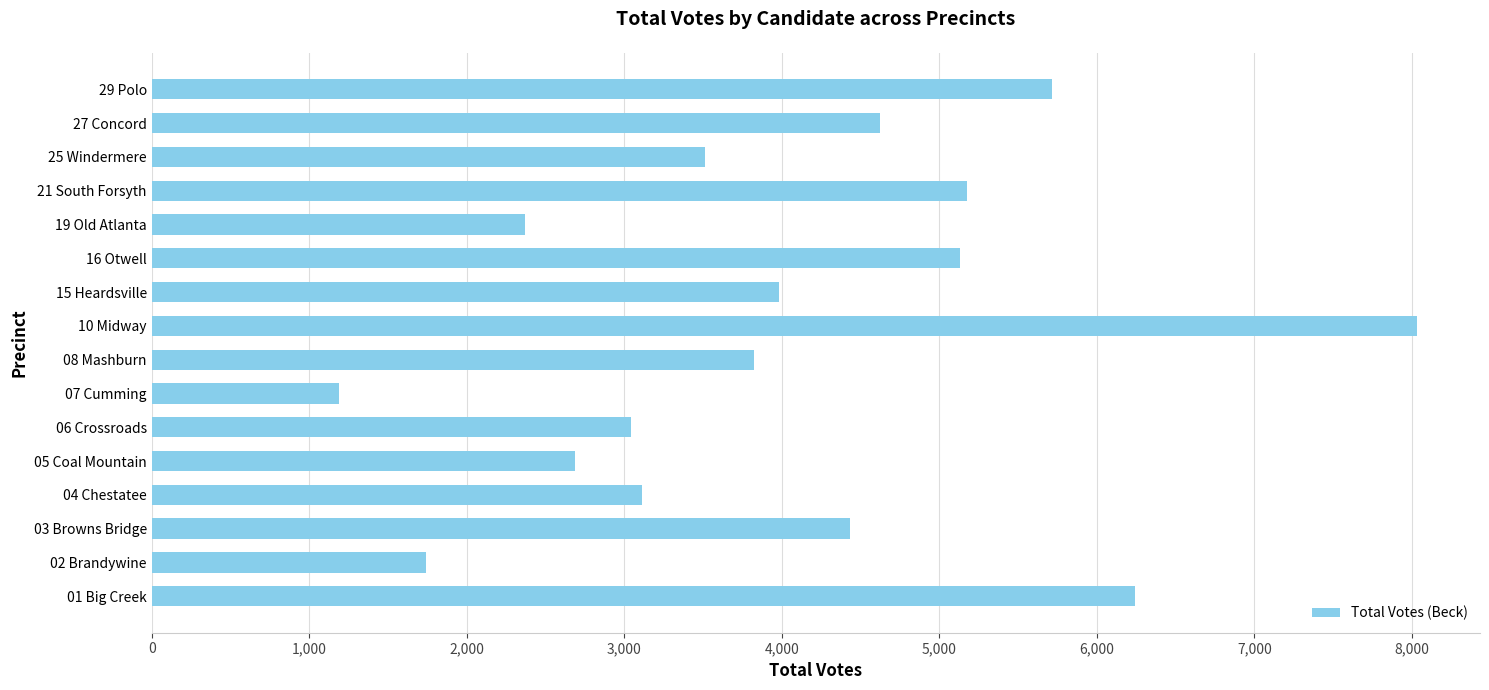

What is the difference between the second highest and second lowest values?

4503